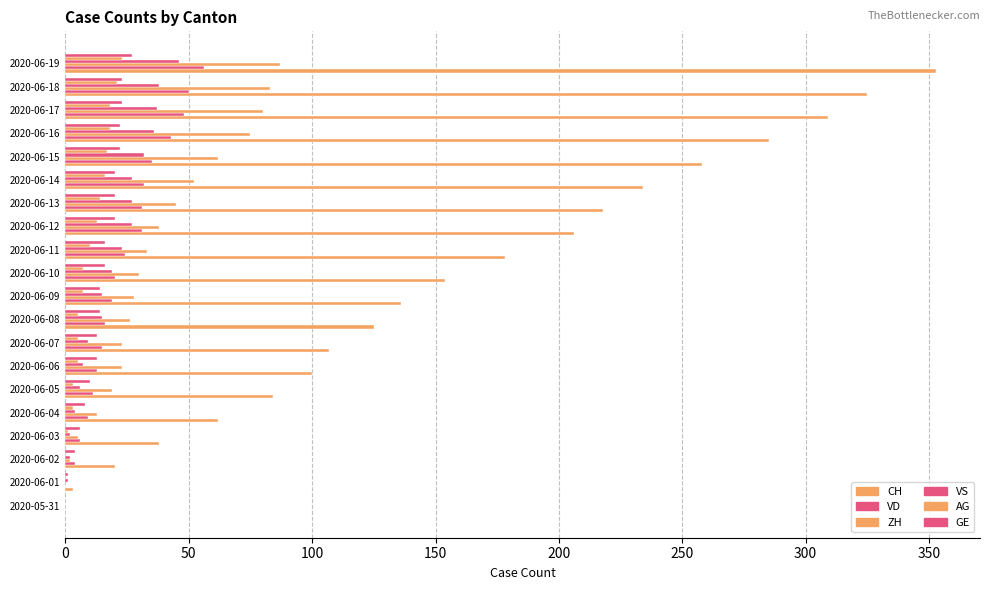

Where does the AG series first go above 7?

2020-06-11